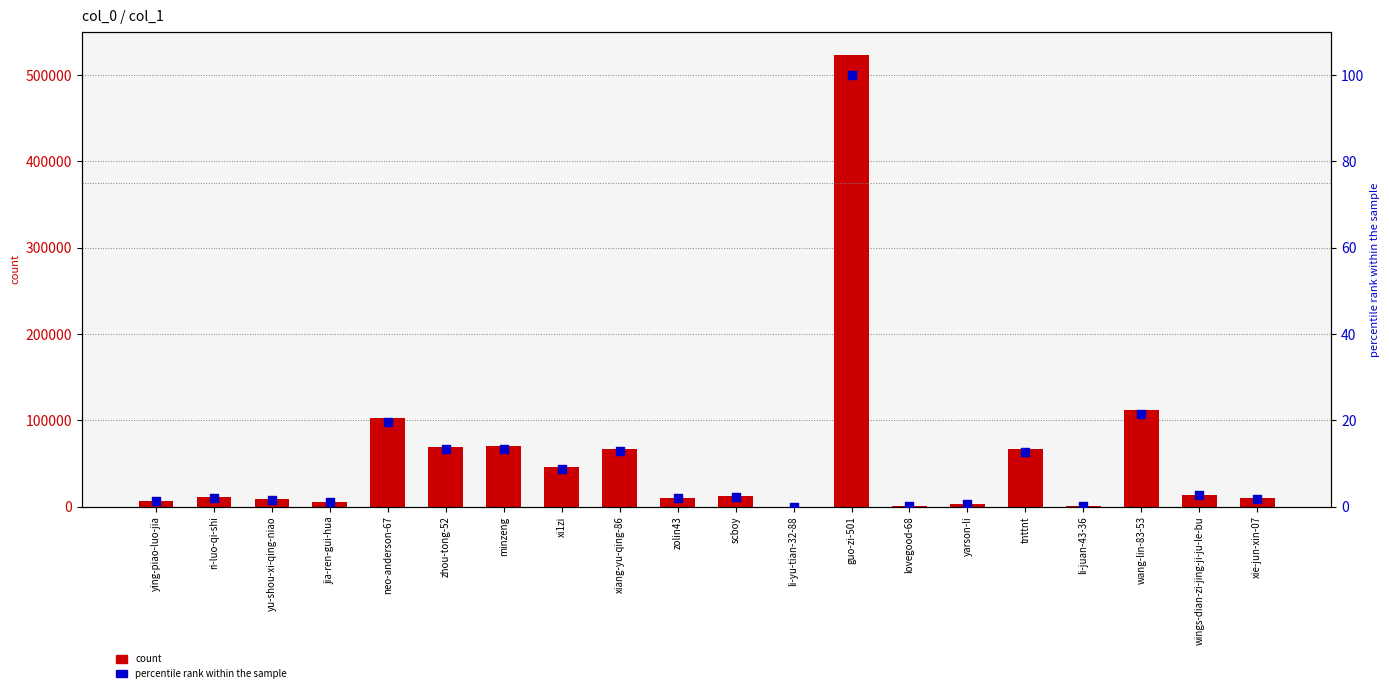

Which series has the widest spread of Y values?

count